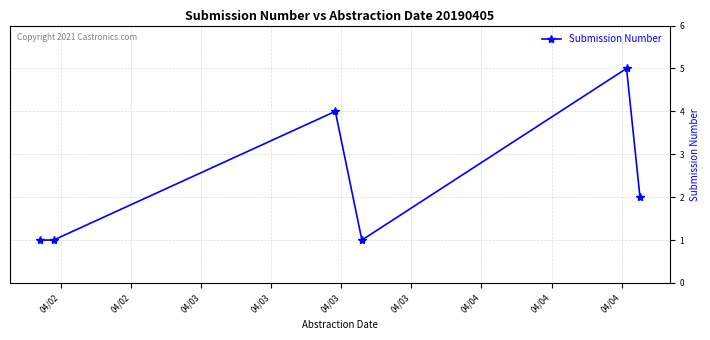

What is the minimum value shown in the chart?

1